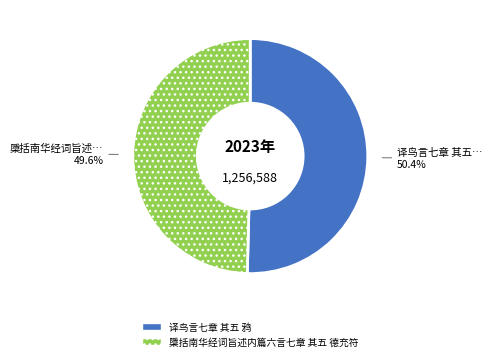

To the nearest percent, what portion does 译鸟言七章 其五 鸦 represent?

50%